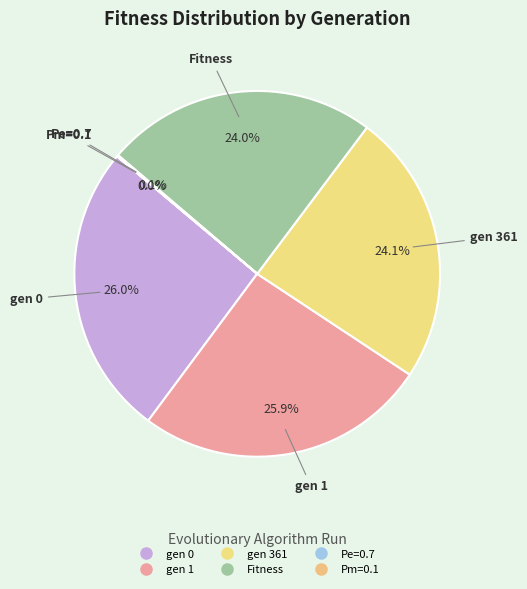

Does Fitness represent more than half of the total?

No